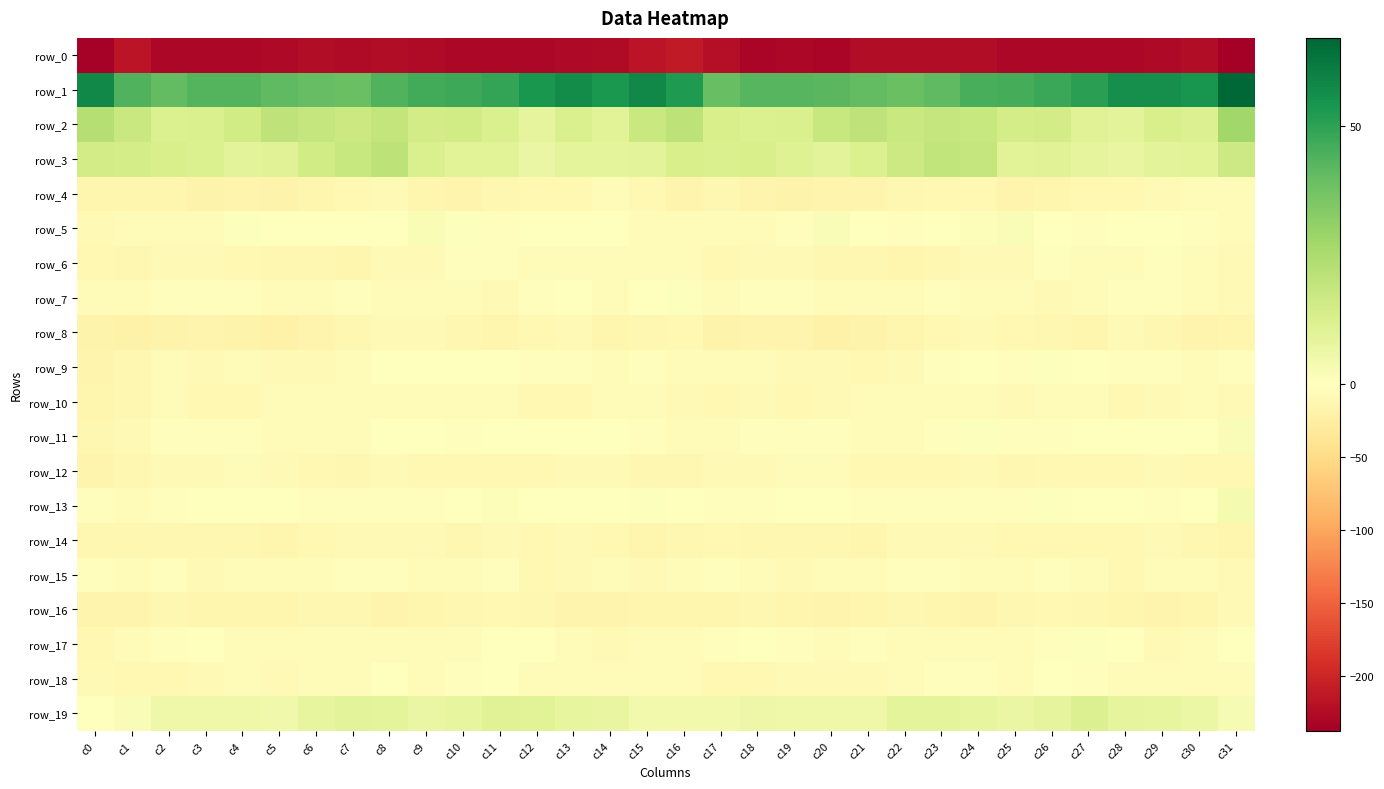

Between c4 and c8, which series saw the biggest shift?

row_3